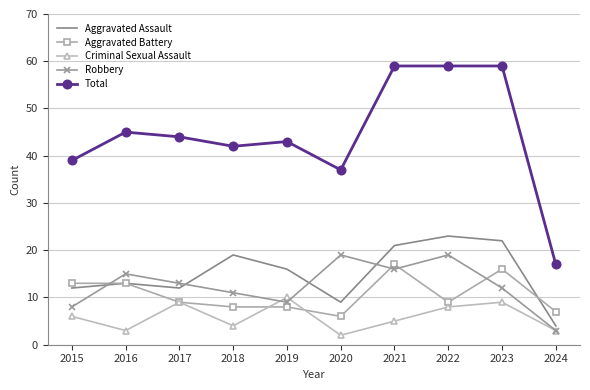

Rank the series at 2023 from lowest to highest value.

Criminal Sexual Assault, Robbery, Aggravated Battery, Aggravated Assault, Total